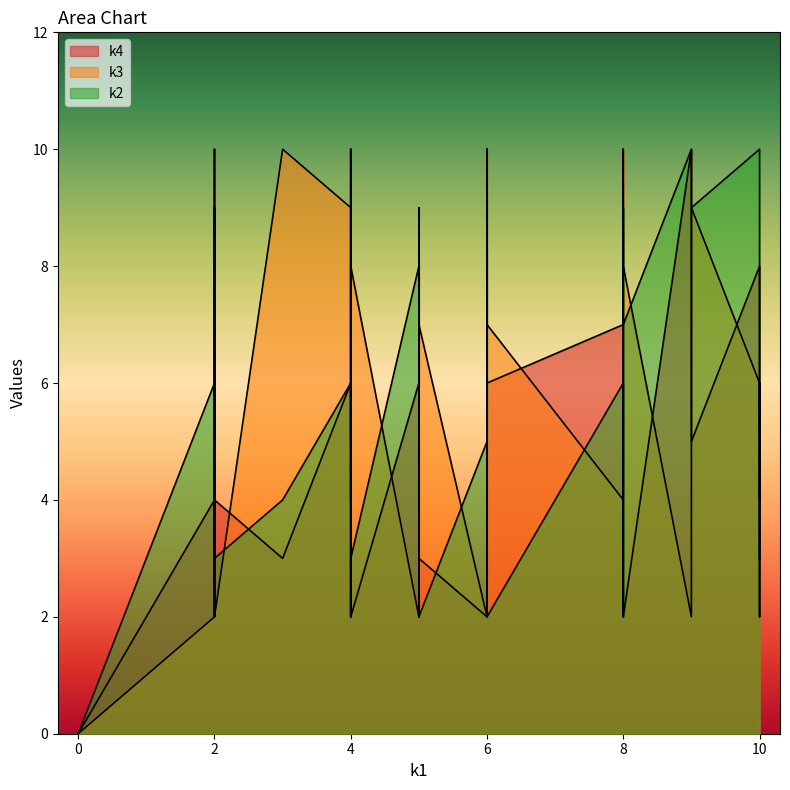

The k2 series shows 10 at i8. True or false?

True